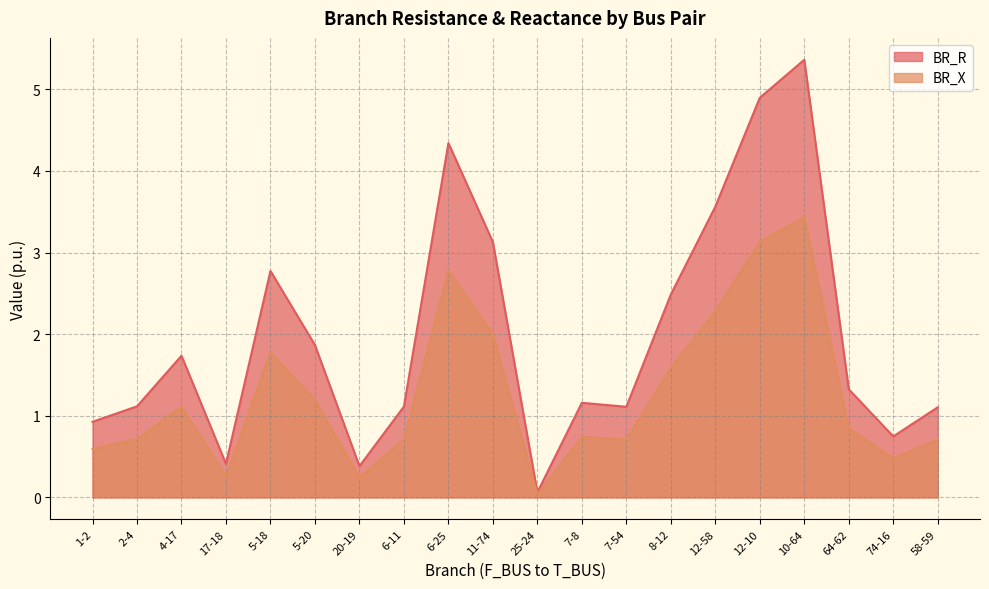

What is the highest value of the BR_R series?

5.4